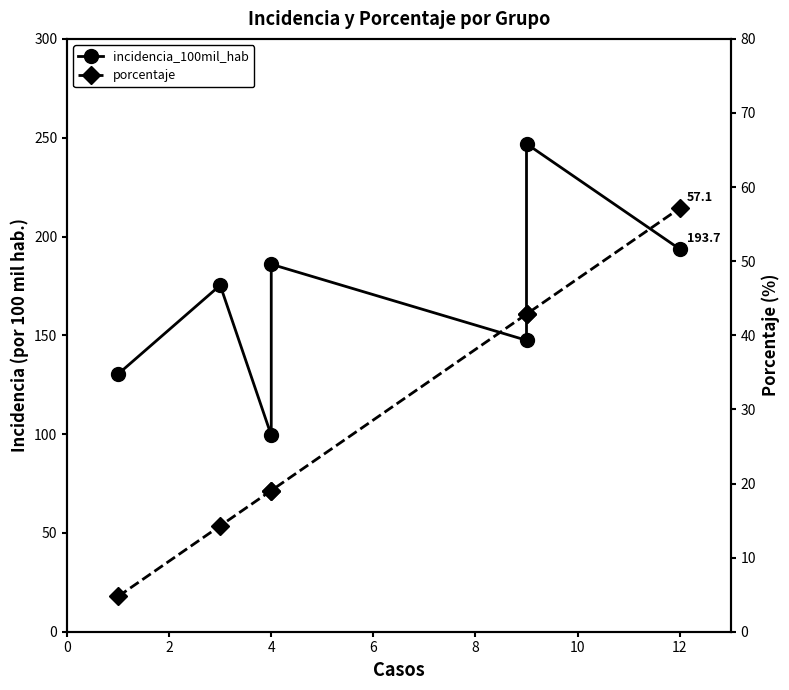

True or false: porcentaje and incidencia_100mil_hab intersect in this chart.

False